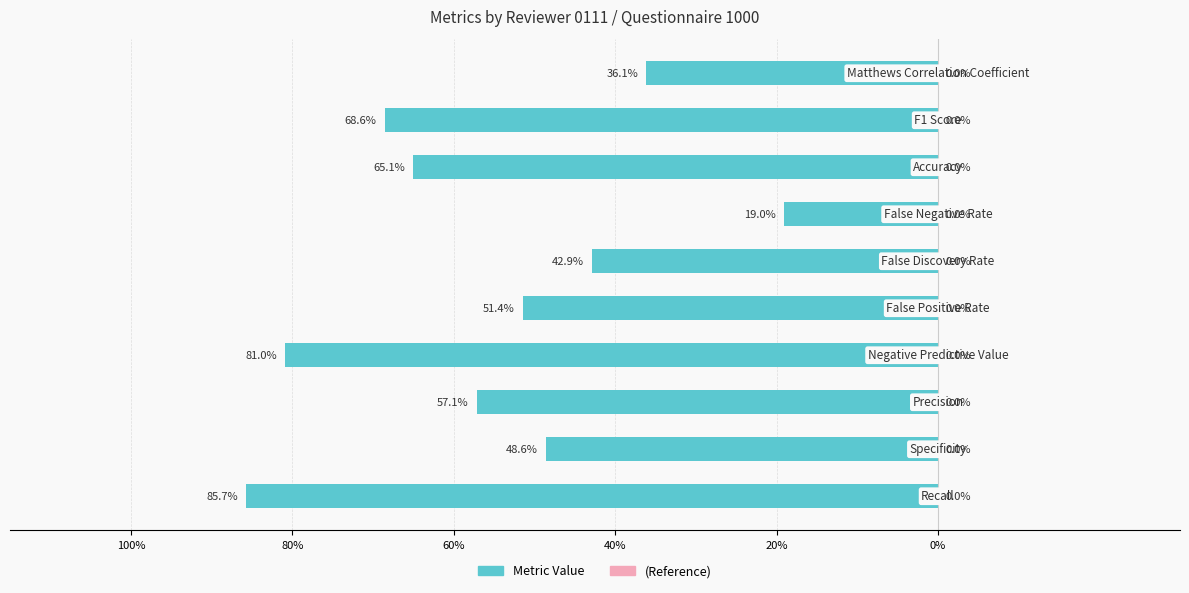

Does the chart contain any negative values?

Yes